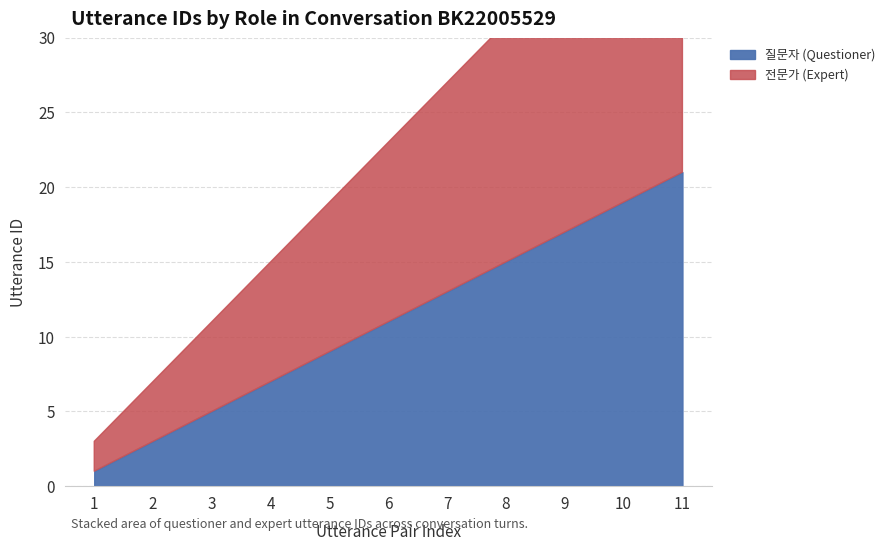

What is the total value across all series at 1?

3